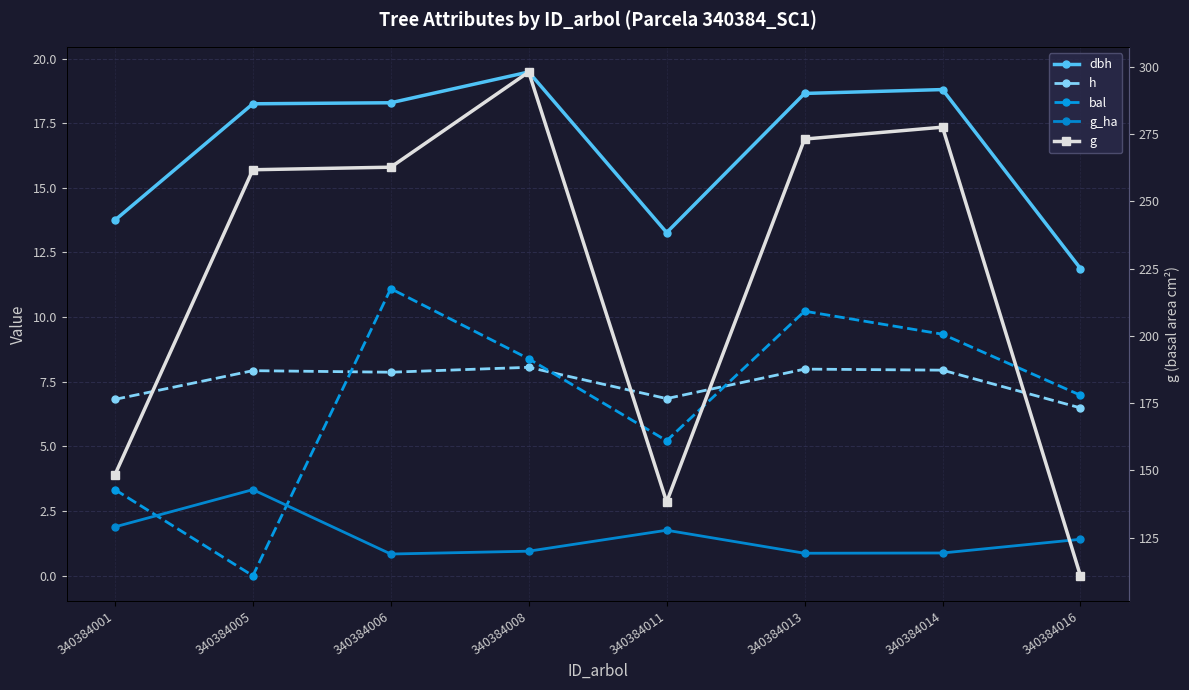

At which label does h reach its minimum?

340384016